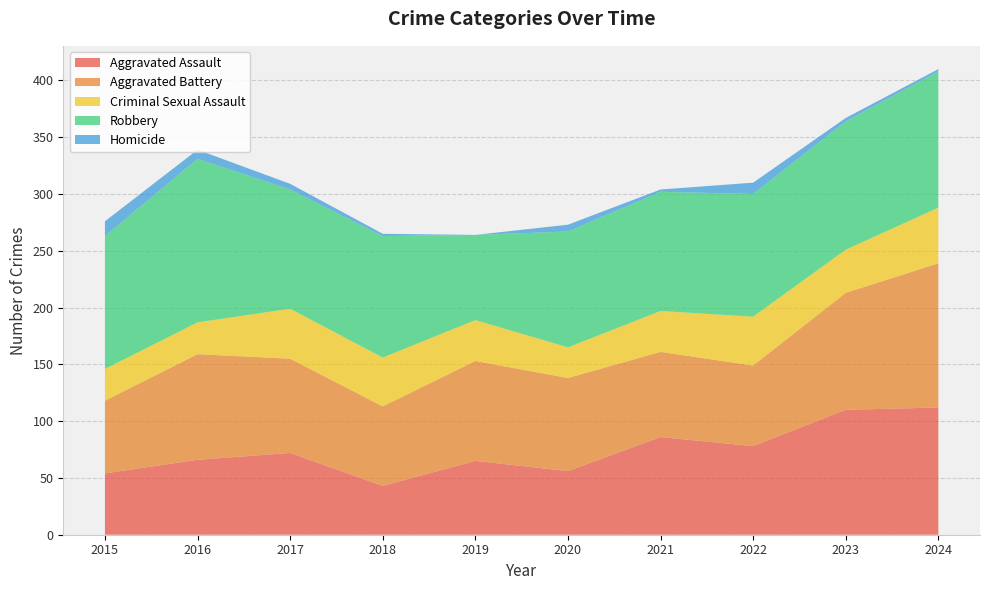

Reading right to left, extract all data points from this chart.

Aggravated Assault: 2024=112	2023=110	2022=78	2021=86	2020=56	2019=65	2018=43	2017=72	2016=66	2015=54
Aggravated Battery: 2024=127	2023=103	2022=71	2021=75	2020=82	2019=88	2018=70	2017=83	2016=93	2015=64
Criminal Sexual Assault: 2024=49	2023=38	2022=43	2021=36	2020=27	2019=36	2018=43	2017=44	2016=28	2015=28
Robbery: 2024=120	2023=113	2022=108	2021=105	2020=102	2019=75	2018=107	2017=105	2016=144	2015=117
Homicide: 2024=2	2023=3	2022=10	2021=2	2020=6	2019=0	2018=2	2017=5	2016=8	2015=13